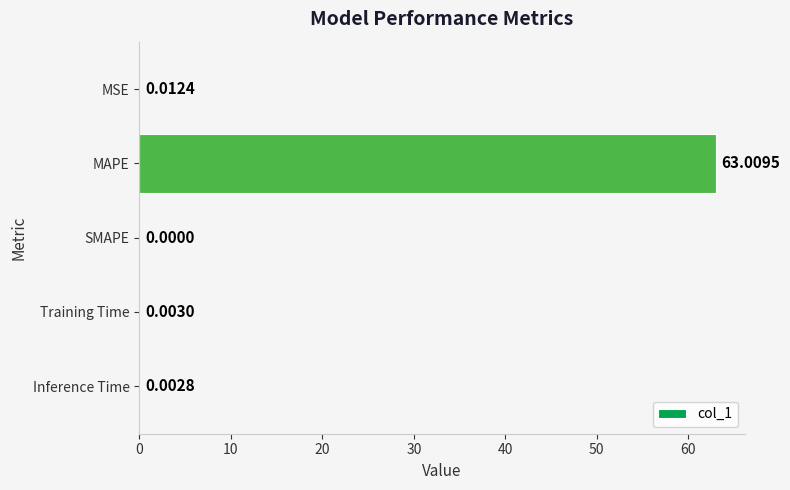

Which label corresponds to the largest value in the chart?

MAPE